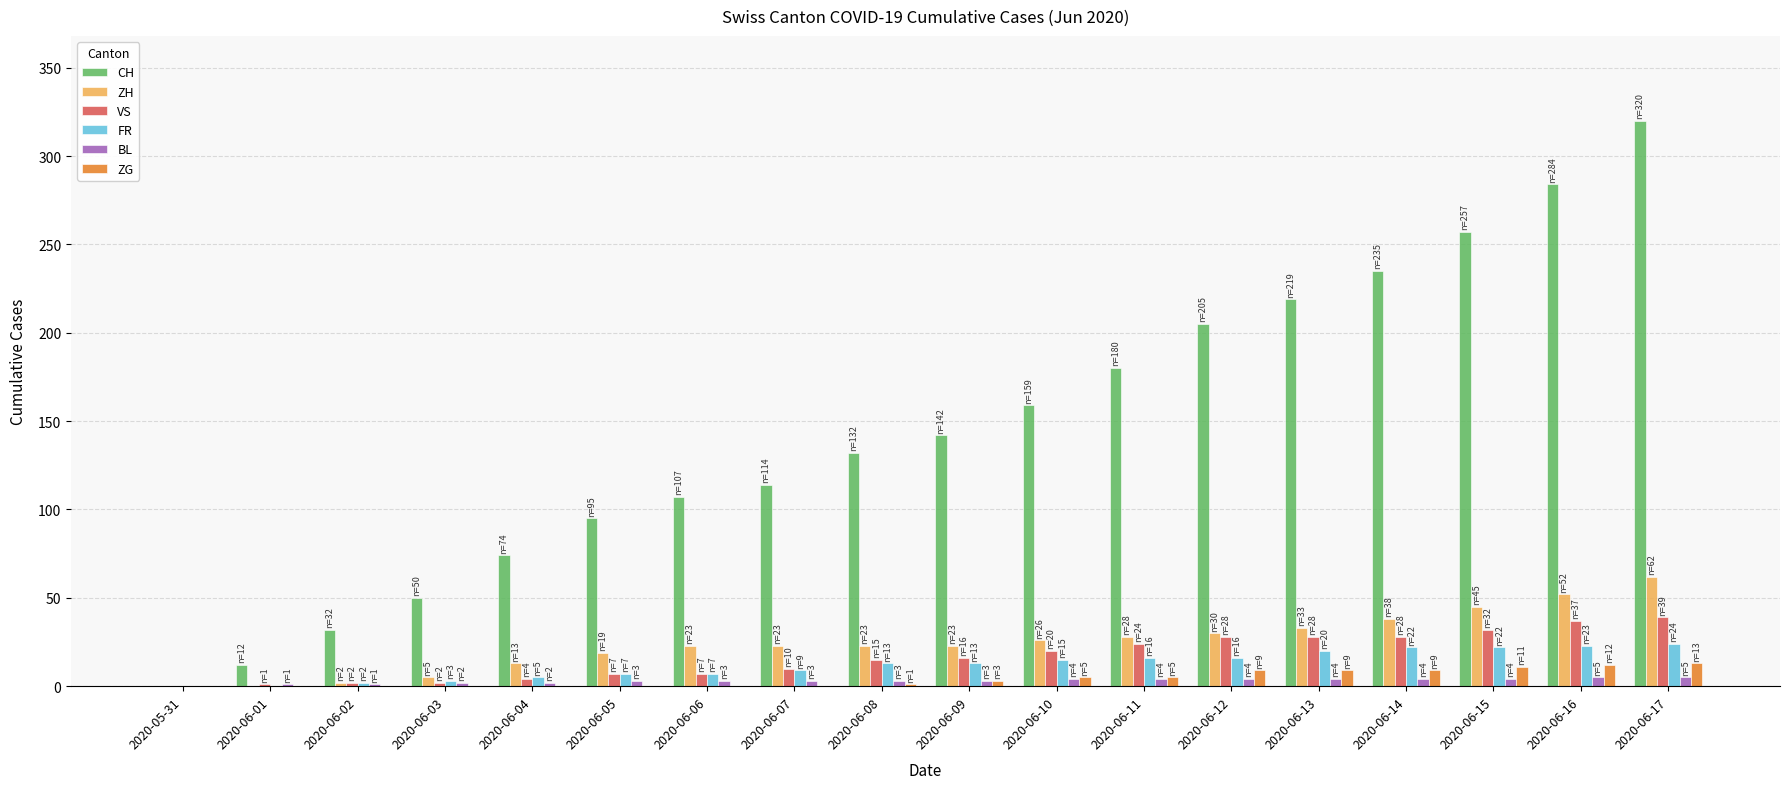

Which series has the largest total across all categories?

CH